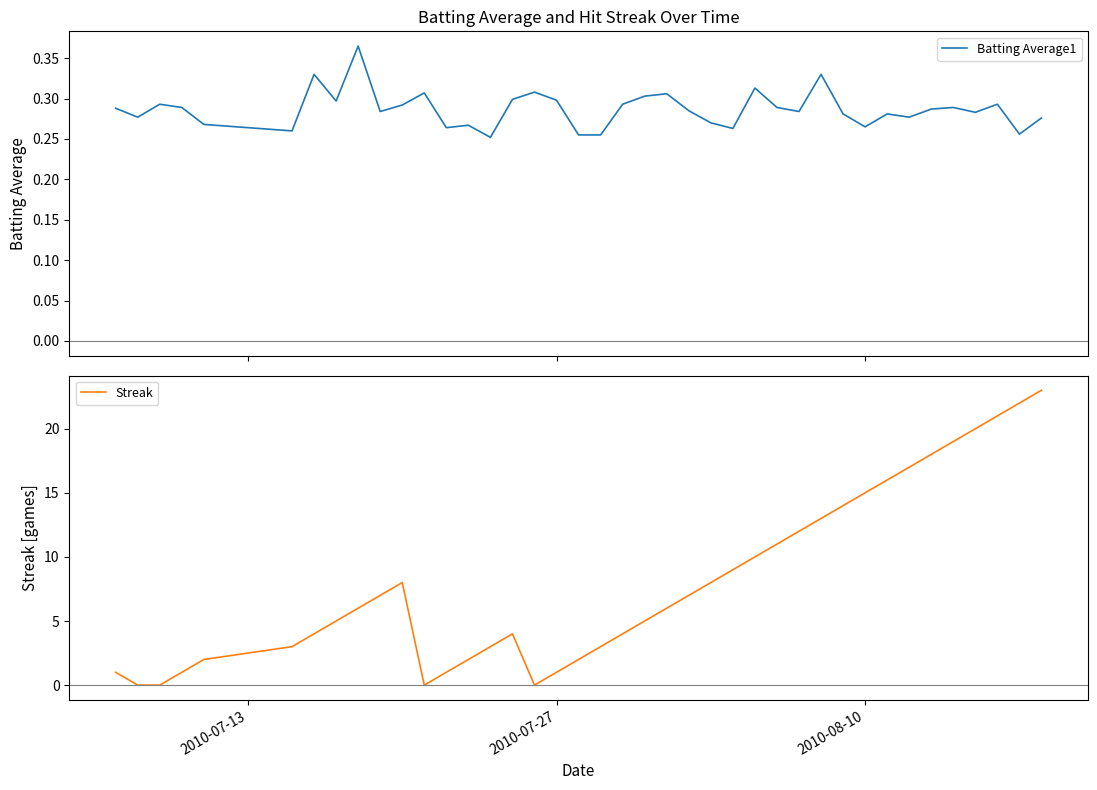

What is the highest value of the Streak series?

23